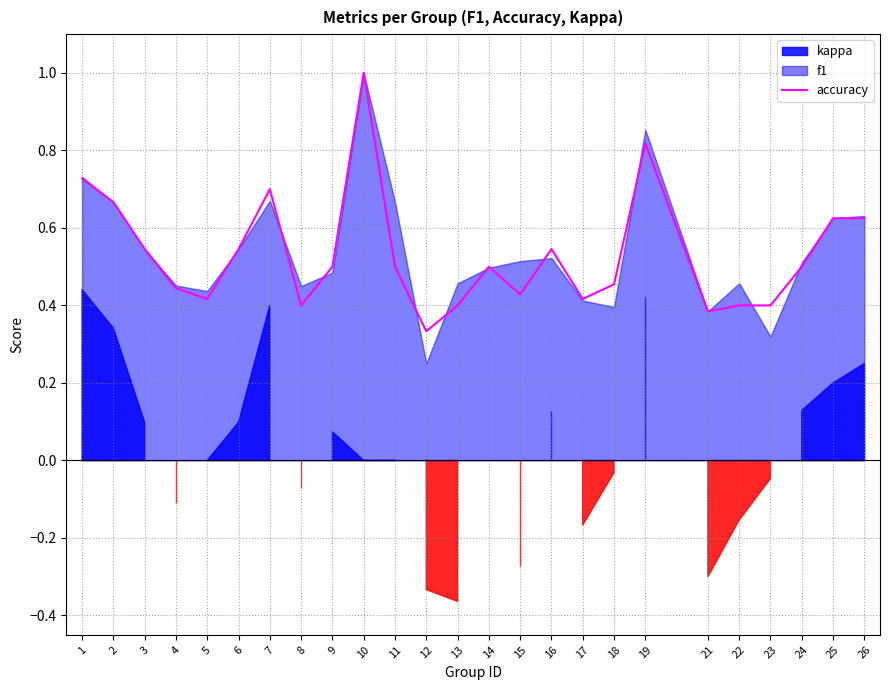

List the labels in order of value, smallest first.

12, 21, 8, 13, 22, 23, 5, 17, 15, 4, 18, 9, 11, 14, 24, 3, 6, 16, 25, 26, 2, 7, 1, 19, 10